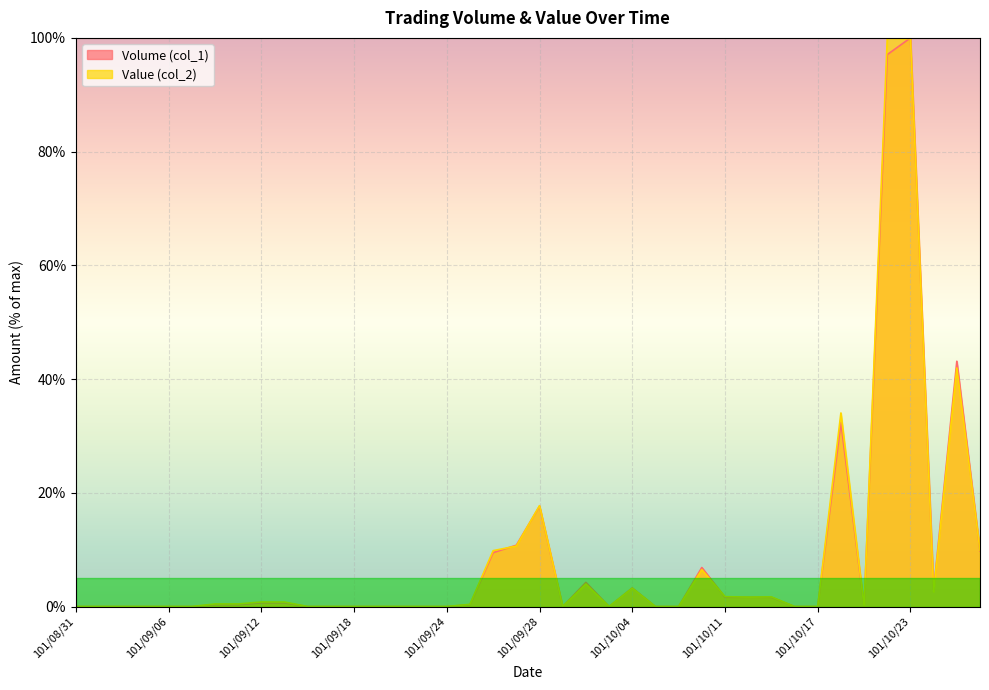

Which series has the largest total across all categories?

Value (col_2)